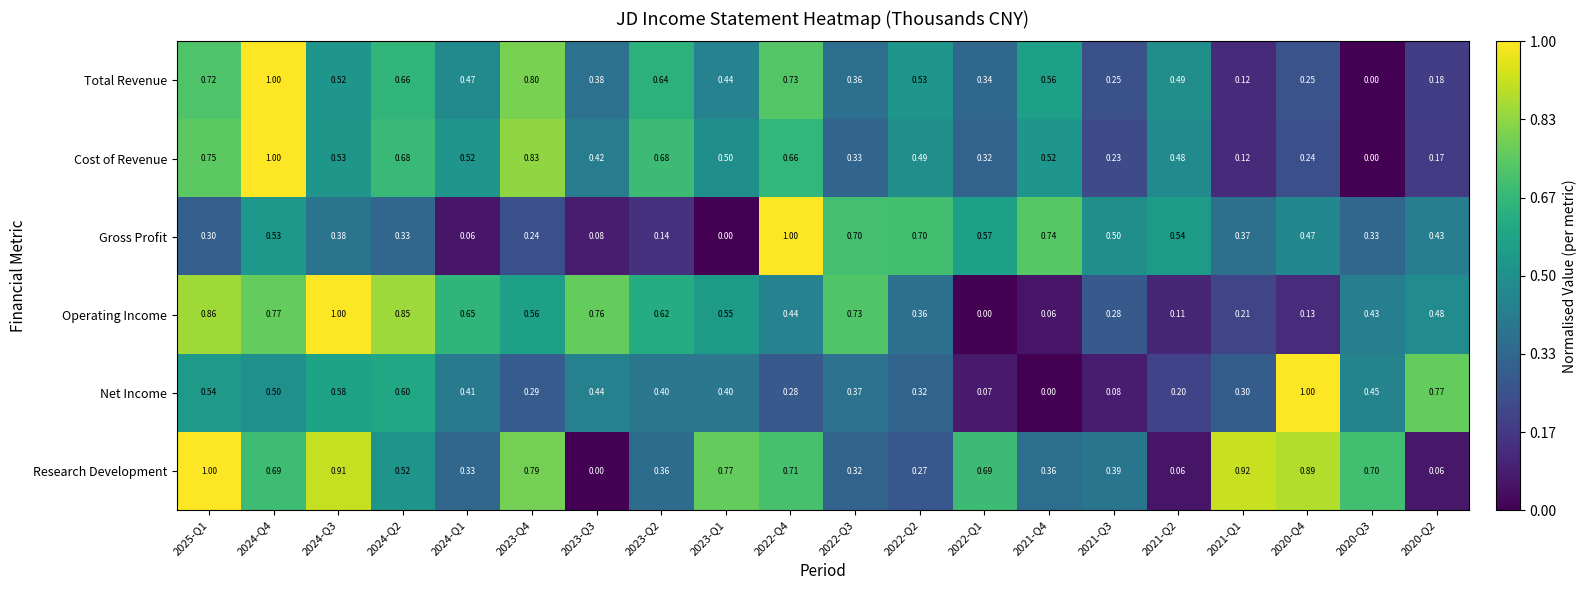

Which series changed the most between 2024-Q3 and 2022-Q3?

Research Development